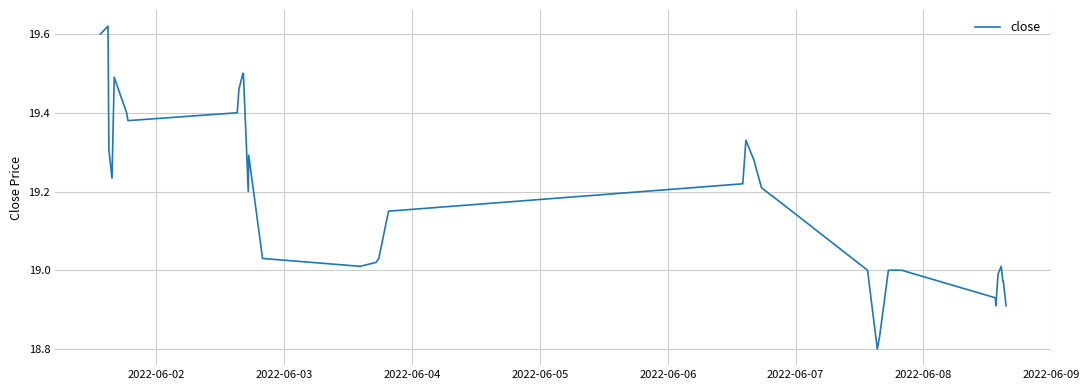

What is the difference between the maximum and minimum values?

0.8